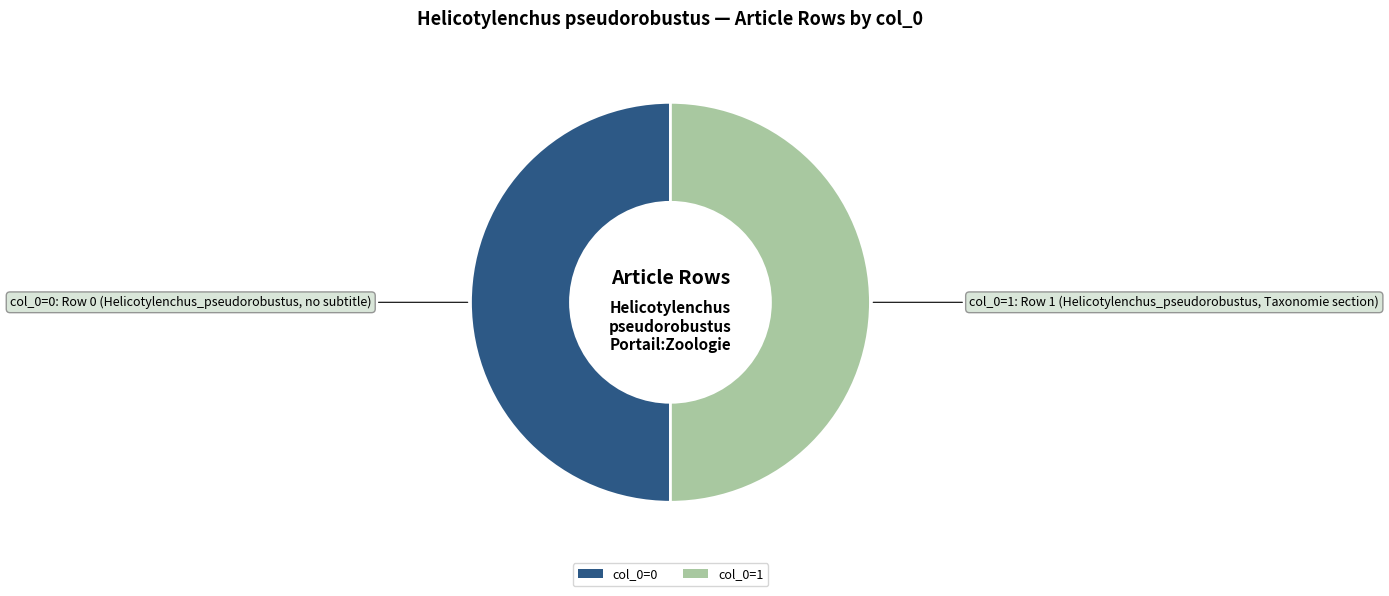

True or false: col_0=1 accounts for 50% of the total.

True